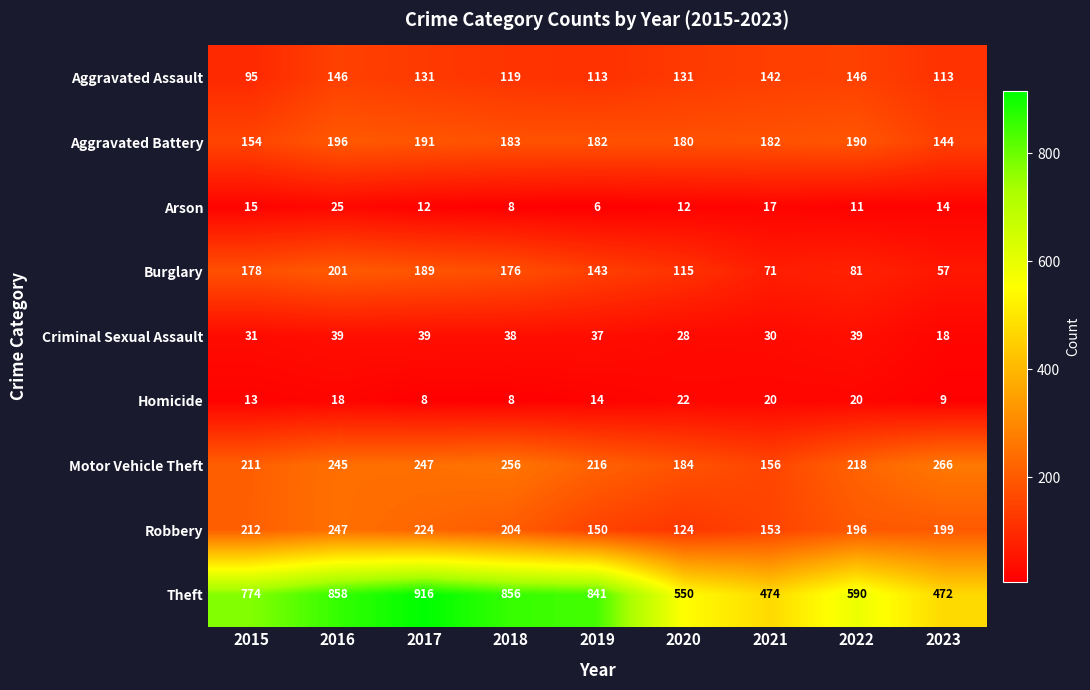

Is it true that Criminal Sexual Assault equals 18 at 2023?

True